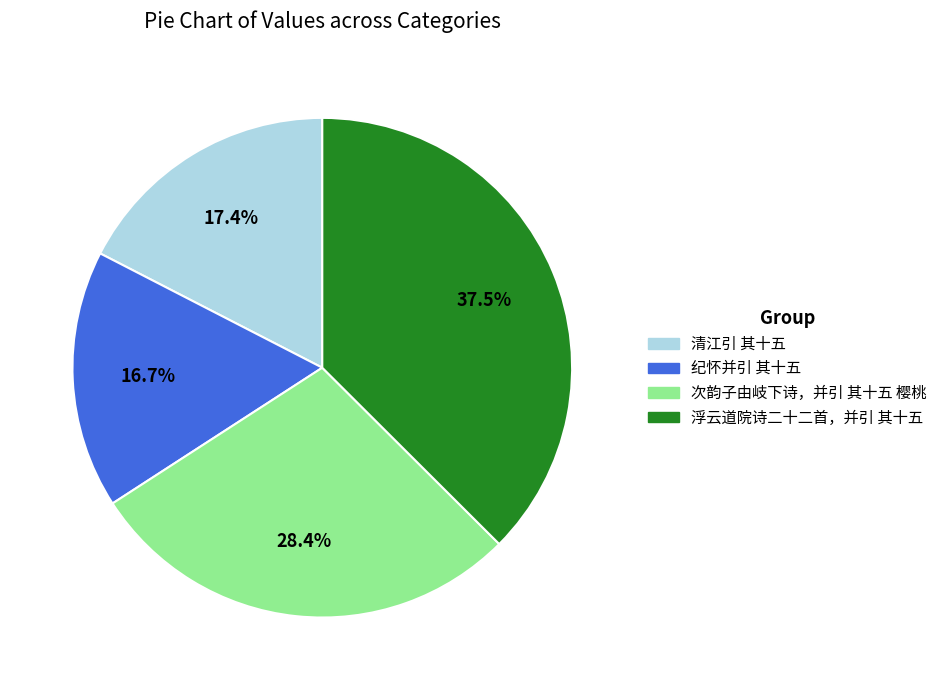

To the nearest percent, what is the difference between the 浮云道院诗二十二首，并引 其十五 and 清江引 其十五 slice percentages?

20%